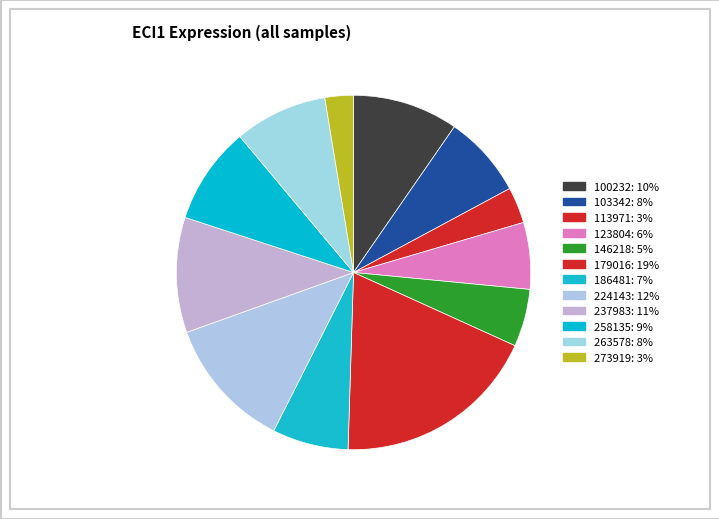

Which slice is the largest?

179016